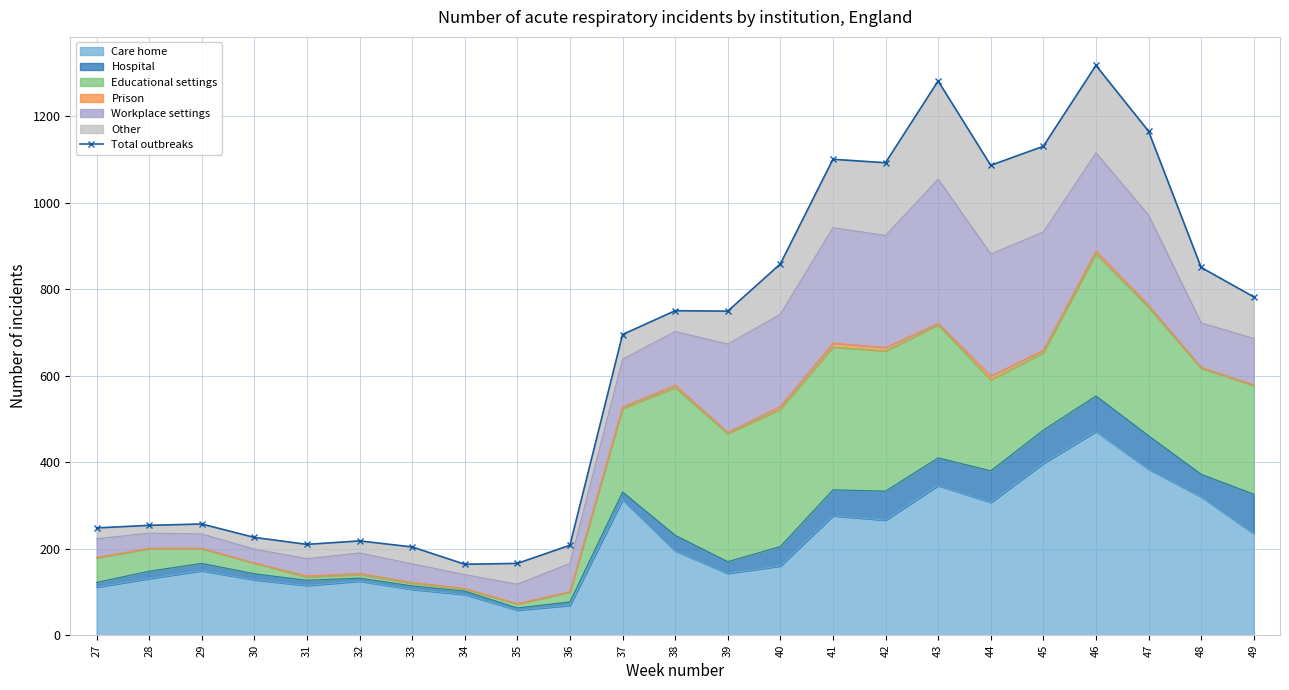

Approximately how many times larger is the value at 35 compared to 27?

0.7